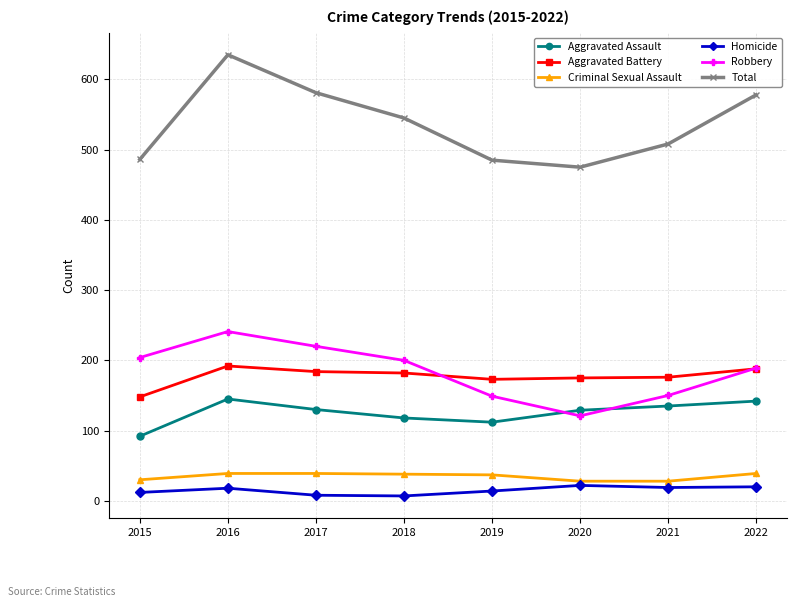

Is it true that Robbery equals 319 at 2018?

False